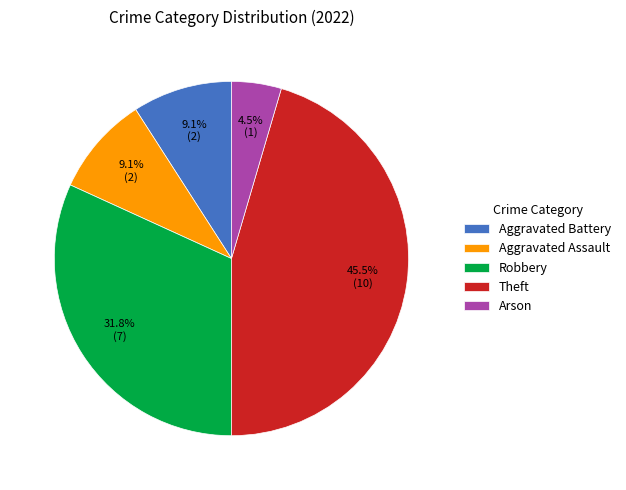

How many segments does this pie chart have?

5